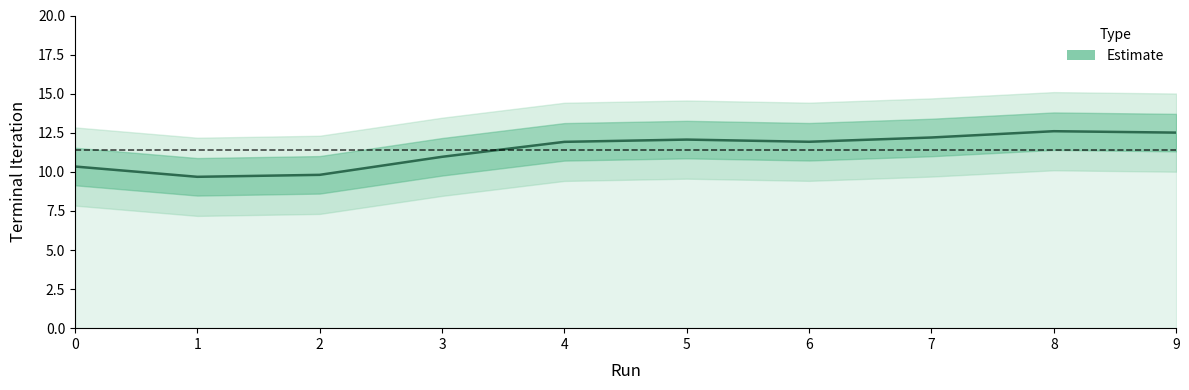

What is the value of the 9th point from the left?

12.6